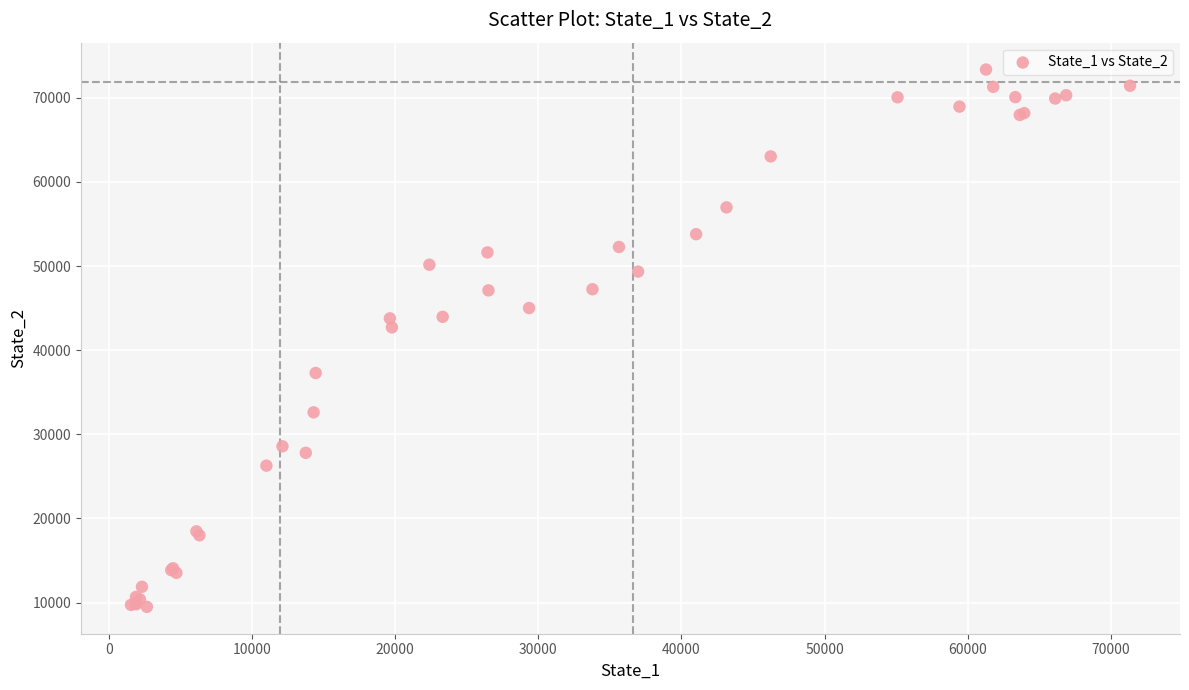

What Y value in the scatter plot is closest to 41424?

42710.2